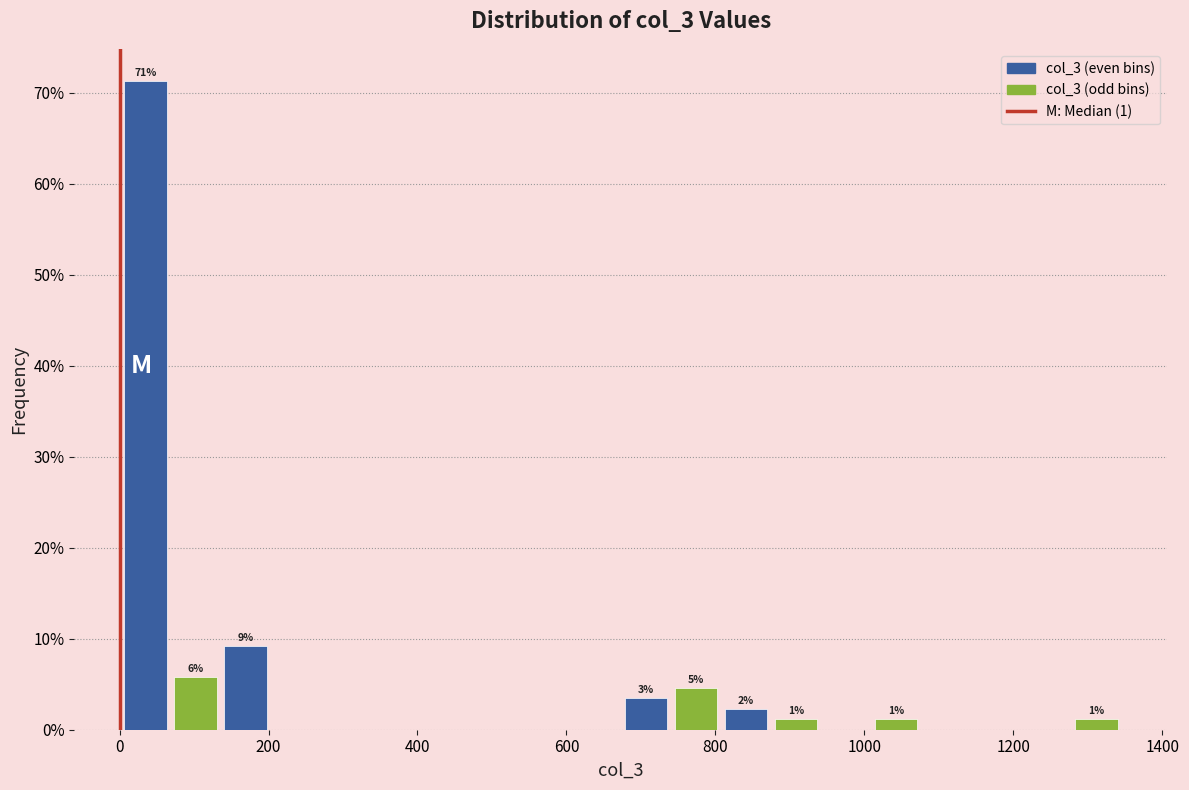

Around what value on the x-axis is the tallest bar? Give the approximate position of its centre, as read against the axis.

40